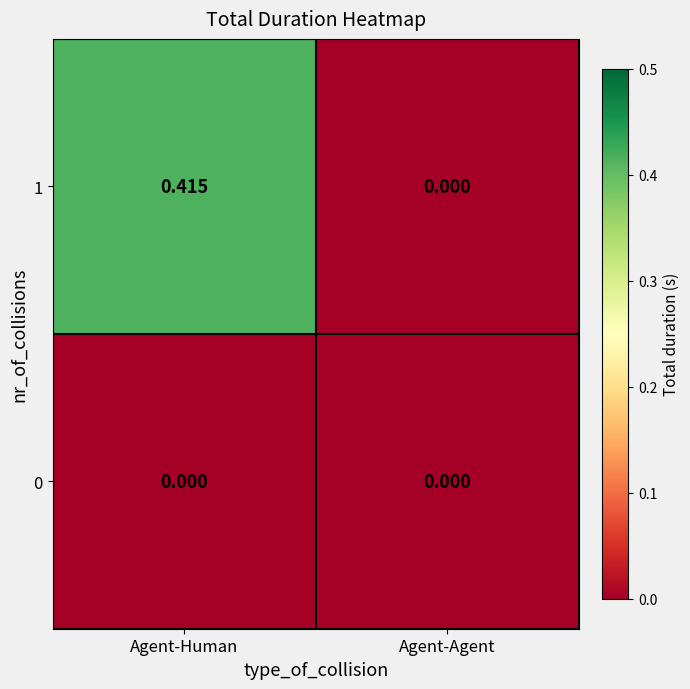

At which label does 1 reach its peak?

Agent-Human